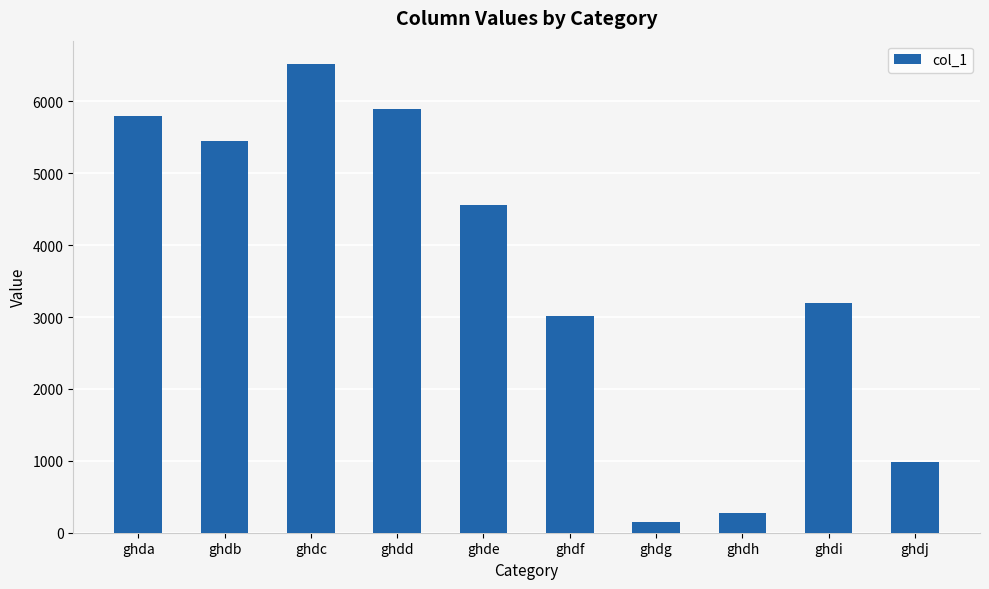

What is the sum of all values?

35832